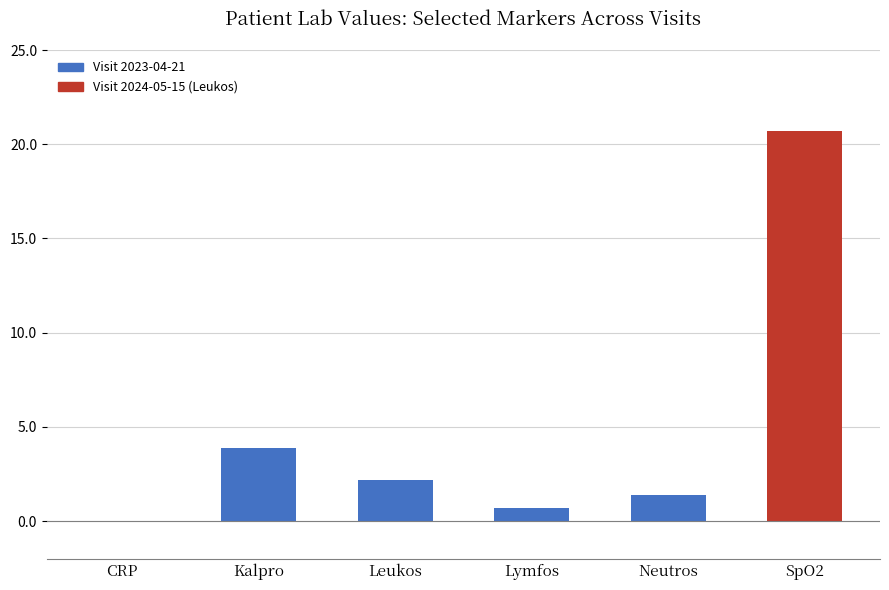

True or false: the data shows 2.4 at Neutros.

False